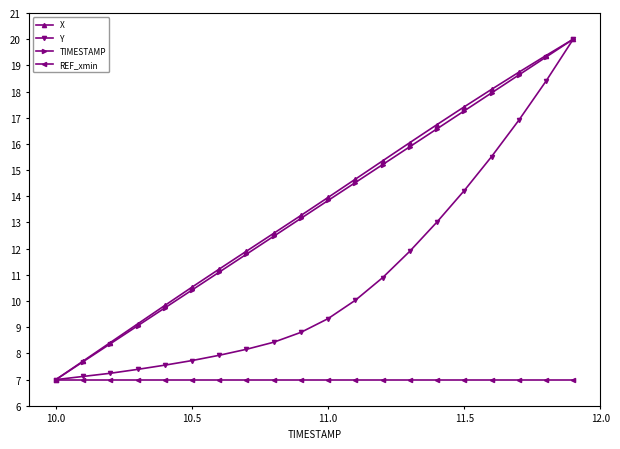

What is the value of the REF_xmin point at the 14th from the left?

7.0